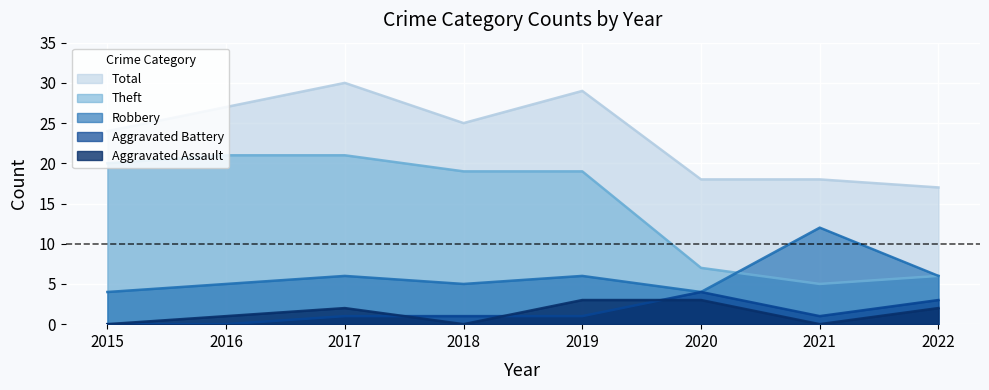

Count the number of categories in the chart.

8